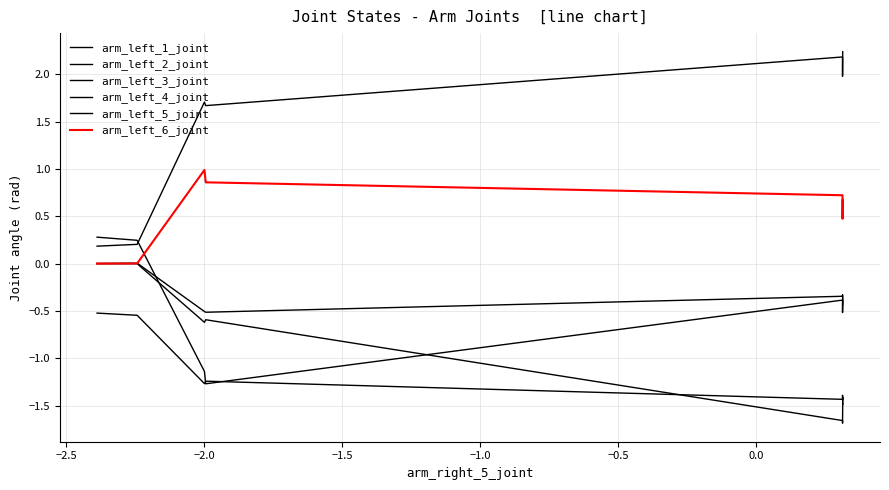

Does the chart have visible grid lines?

Yes